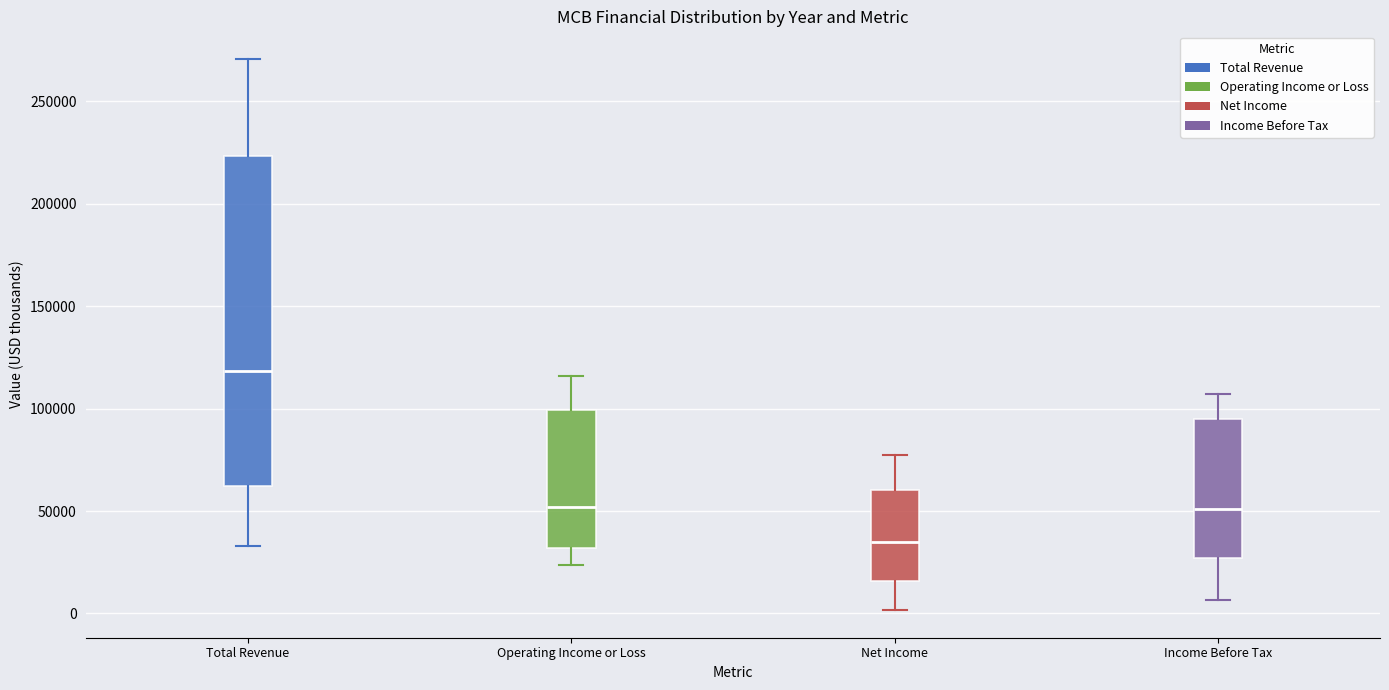

Reading left to right, read every box against the y-axis: the position of its median line, the range the box covers, and the ends of its whiskers. The values are not printed on the chart, so give them approximately, as read against the axis.

Total Revenue: median 120000, box 60000 to 225000, whiskers 35000 to 270000
Operating Income or Loss: median 50000, box 30000 to 100000, whiskers 25000 to 115000
Net Income: median 35000, box 15000 to 60000, whiskers 0 to 75000
Income Before Tax: median 50000, box 25000 to 95000, whiskers 5000 to 105000